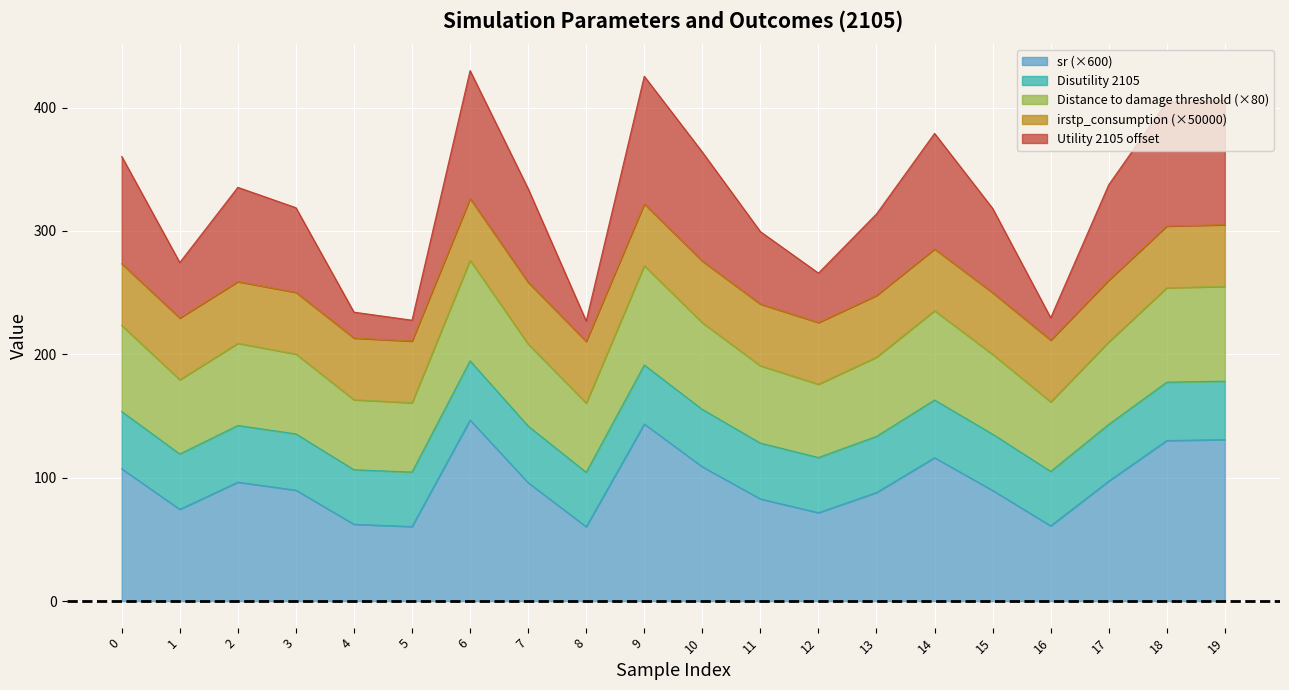

What is the value of the sr point at the 16th from the left?

89.7